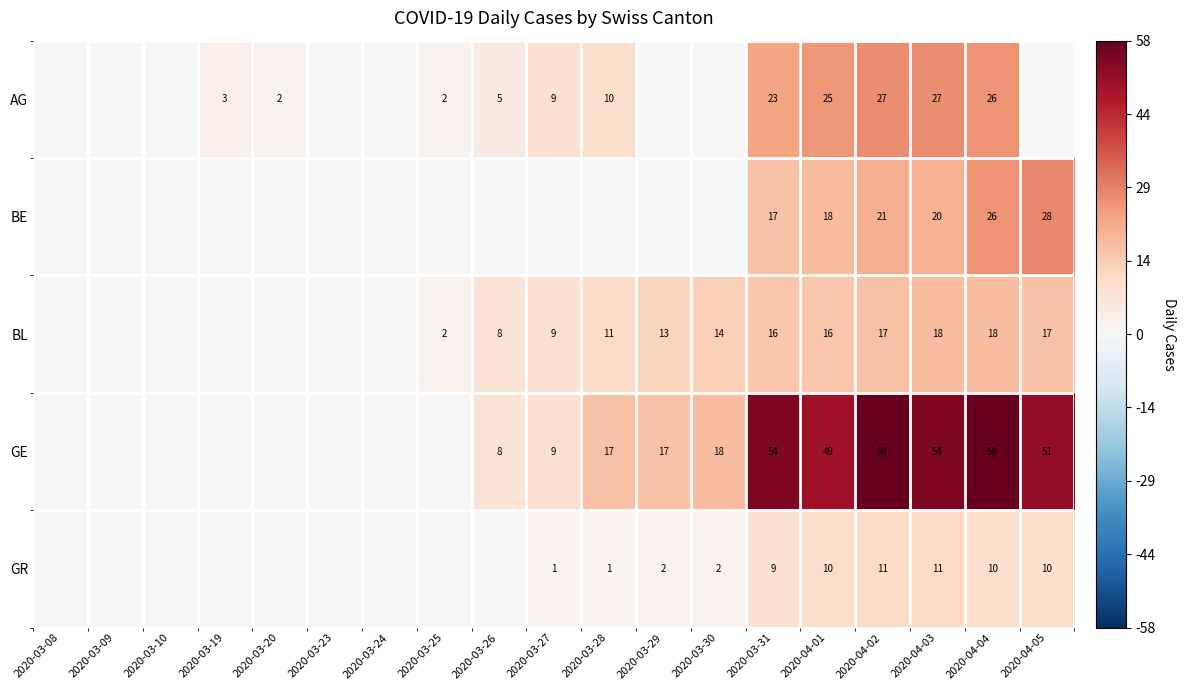

At how many categories does at least one series exceed 0?

14